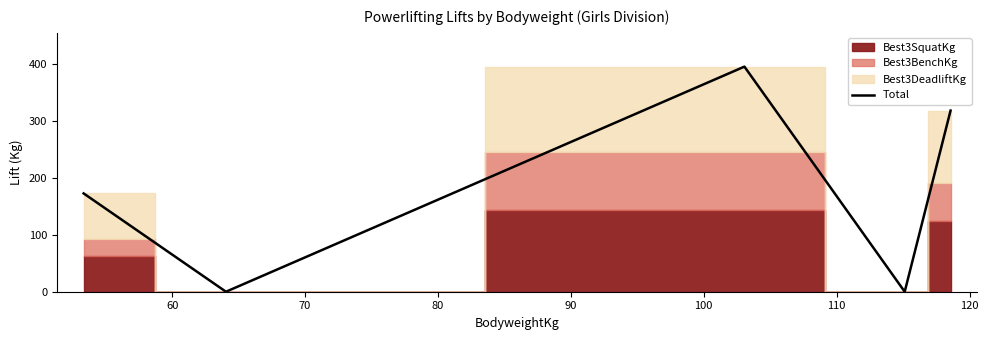

How many lines are shown in the chart?

1